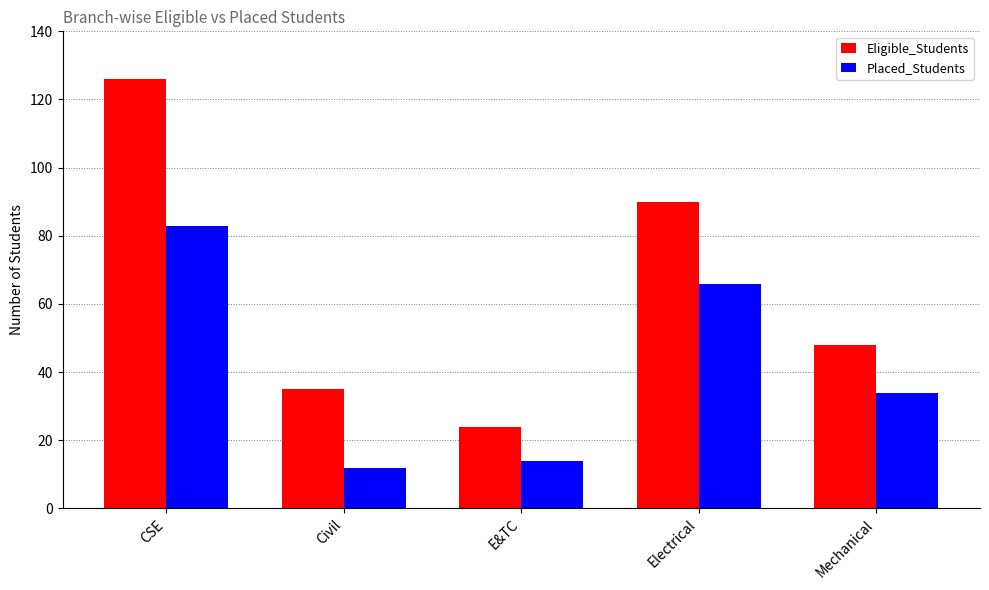

Reading left to right, extract all data points from this chart.

Eligible_Students: CSE=126	Civil=35	E&TC=24	Electrical=90	Mechanical=48
Placed_Students: CSE=83	Civil=12	E&TC=14	Electrical=66	Mechanical=34